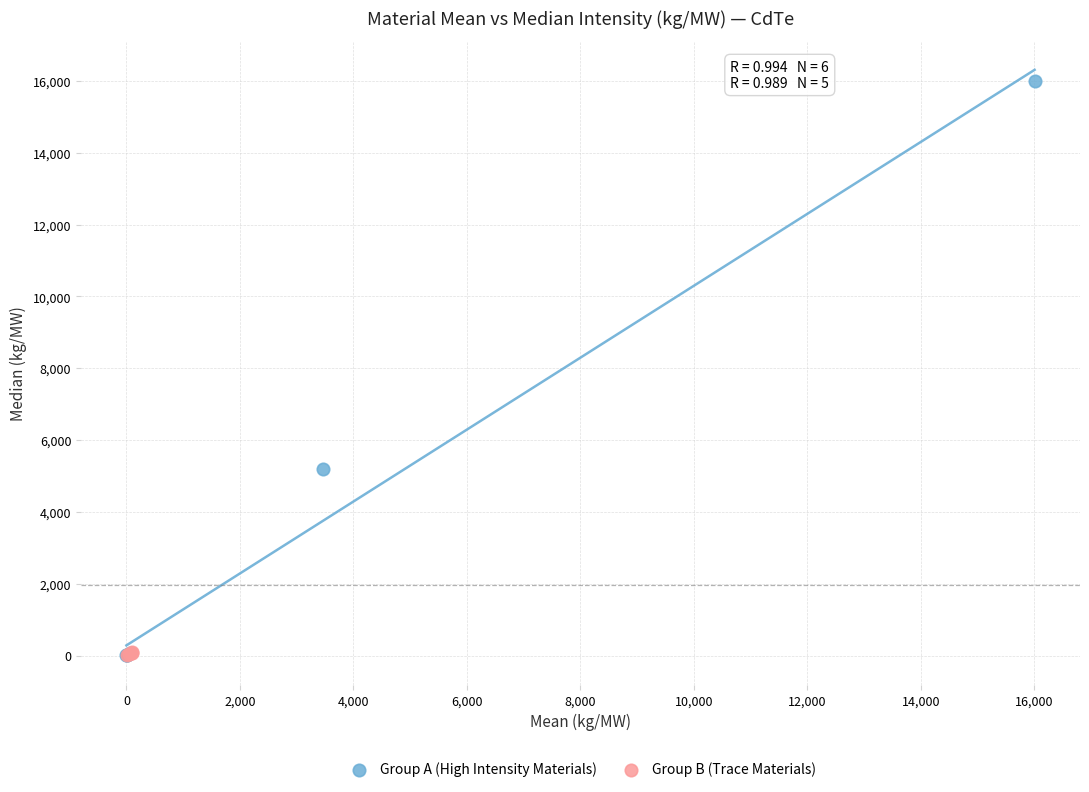

Which series has the widest spread of Y values?

Group A (High Intensity Materials)